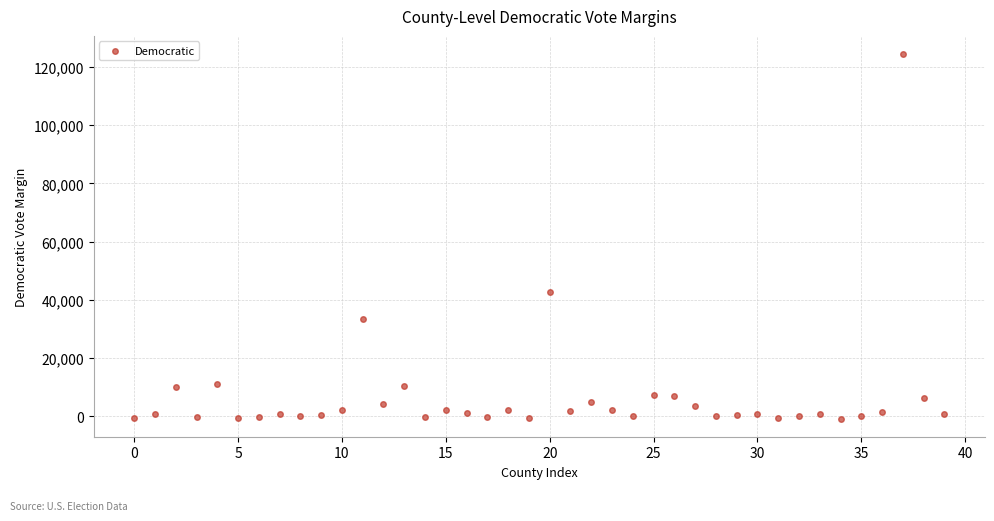

What Y value in the scatter plot is closest to 61827?

42777.1